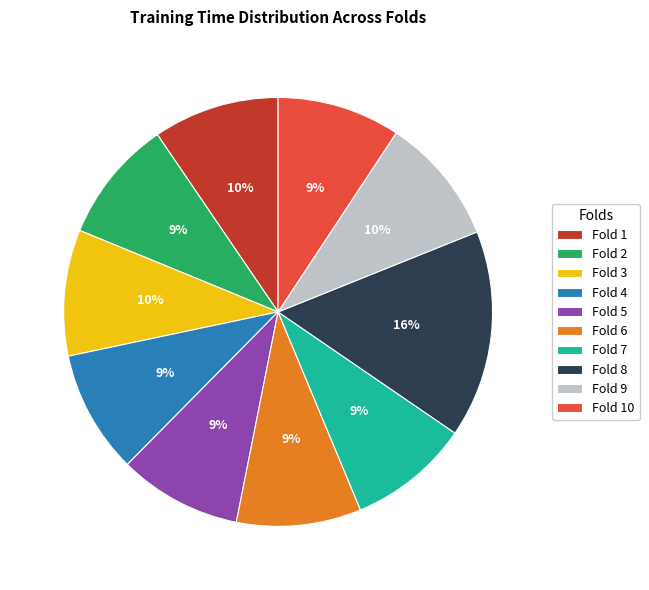

Do Fold 1 and Fold 3 together represent more than half of the pie?

No